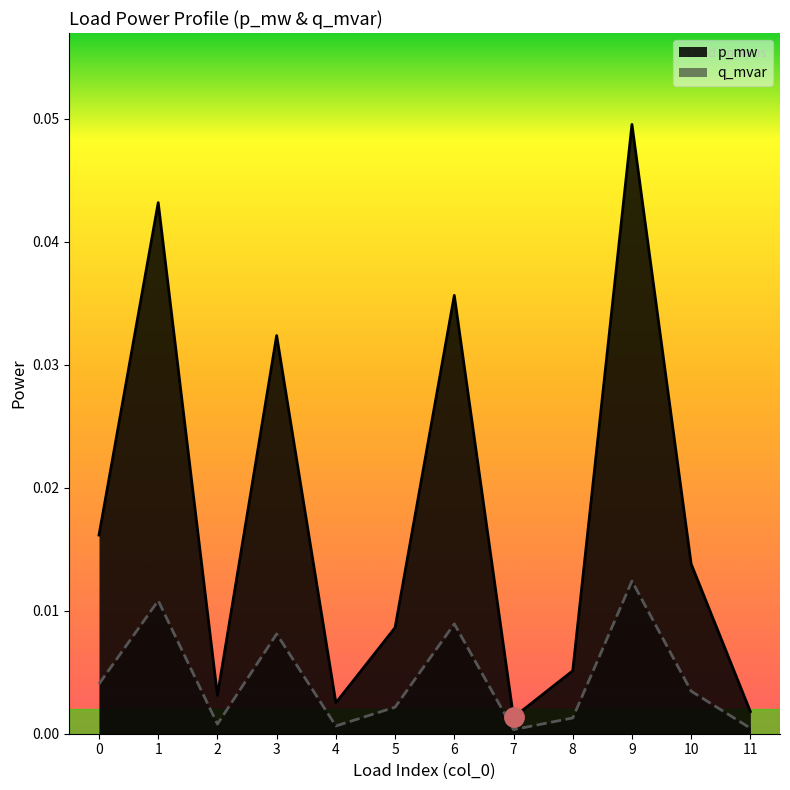

Which series has the widest spread of values?

p_mw